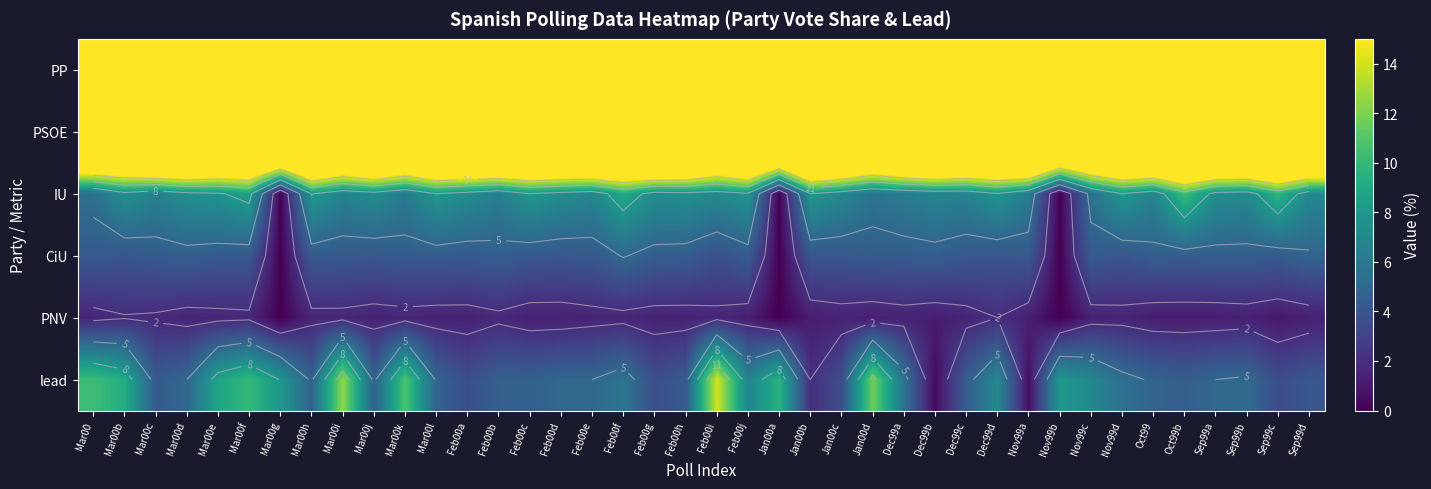

The value of IU at Feb00g is 7.3. True or false?

True